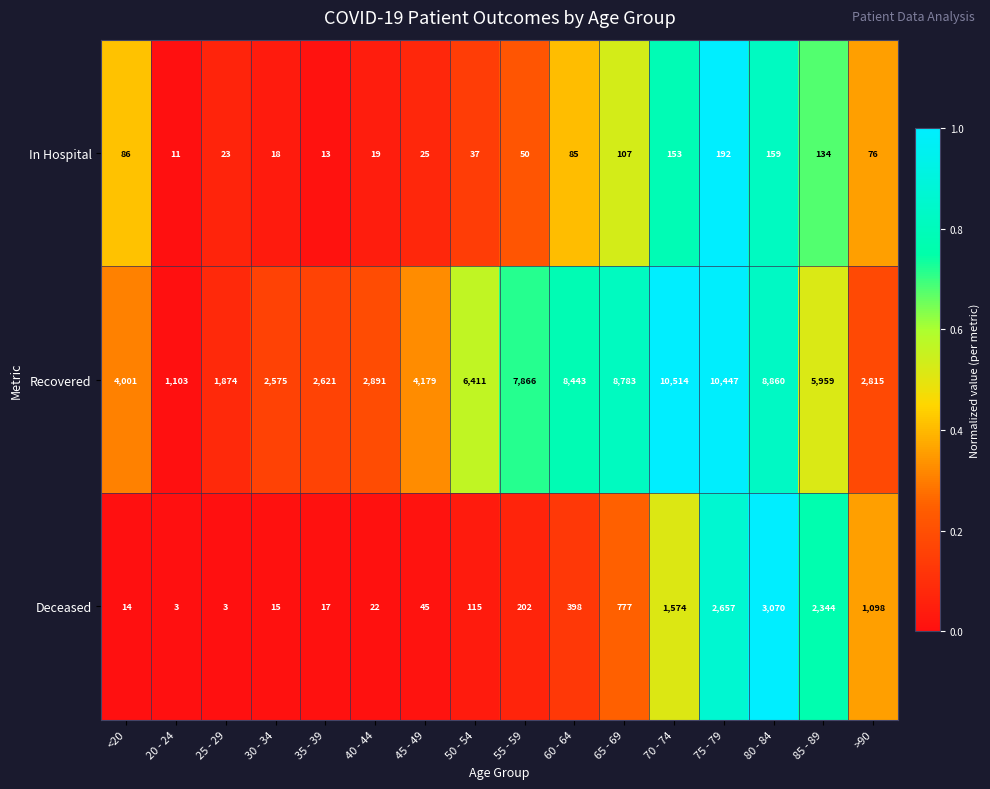

At which label does Recovered reach its peak?

70 - 74